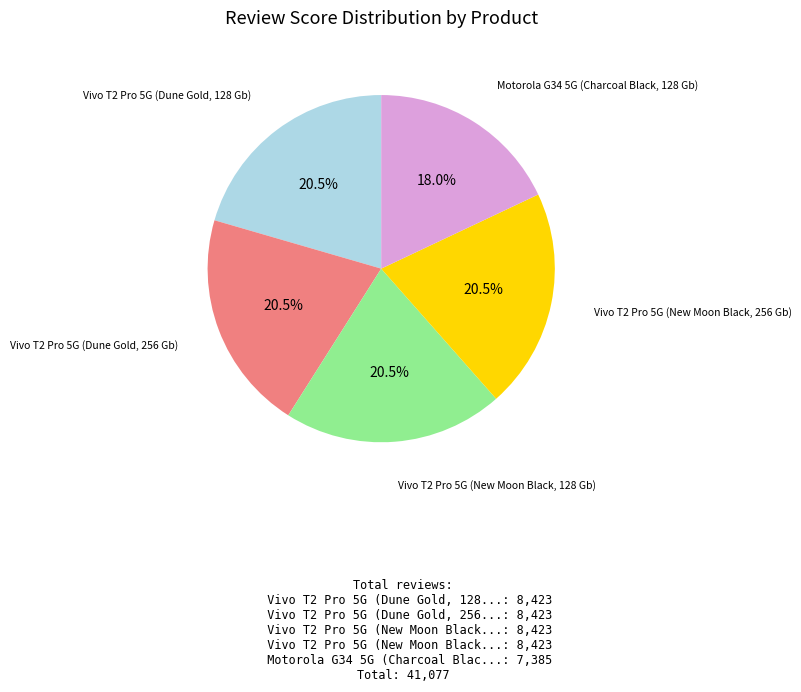

Is the sum of Vivo T2 Pro 5G (Dune Gold, 128 Gb) and Vivo T2 Pro 5G (New Moon Black, 128 Gb) greater than half?

No